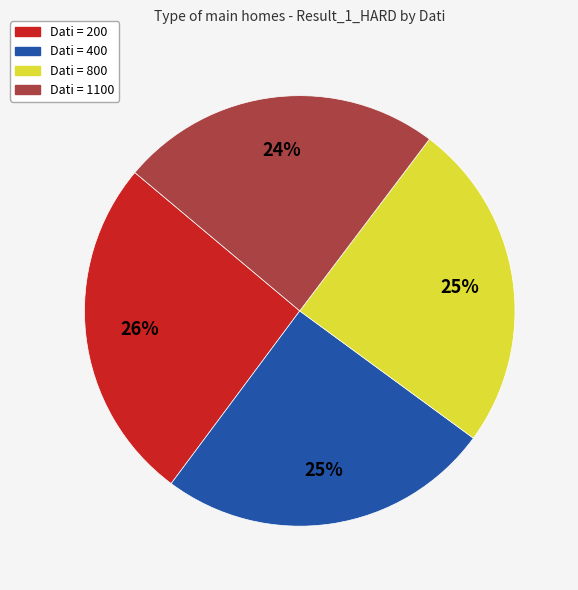

To the nearest percent, what is the average slice percentage?

25%